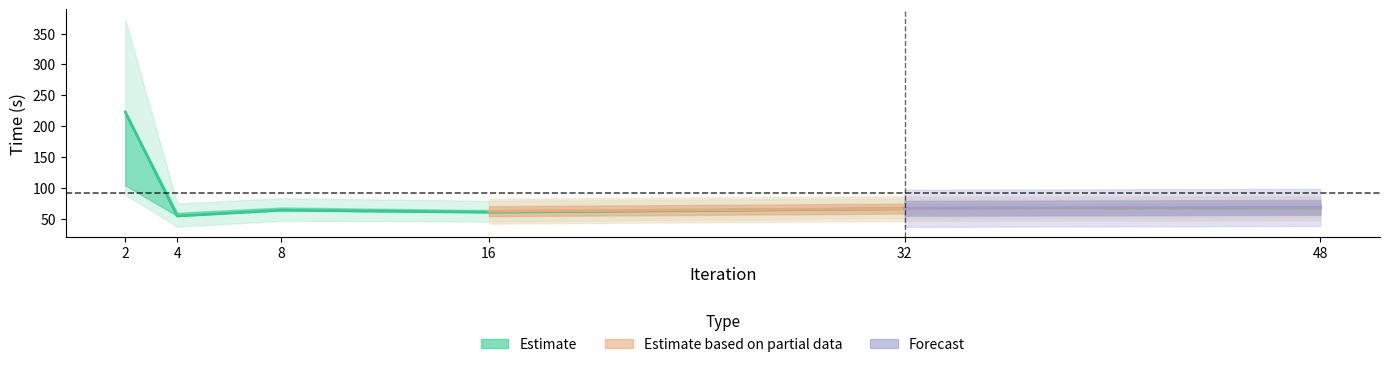

True or false: try50 has a value of 35.2 at 4.

False